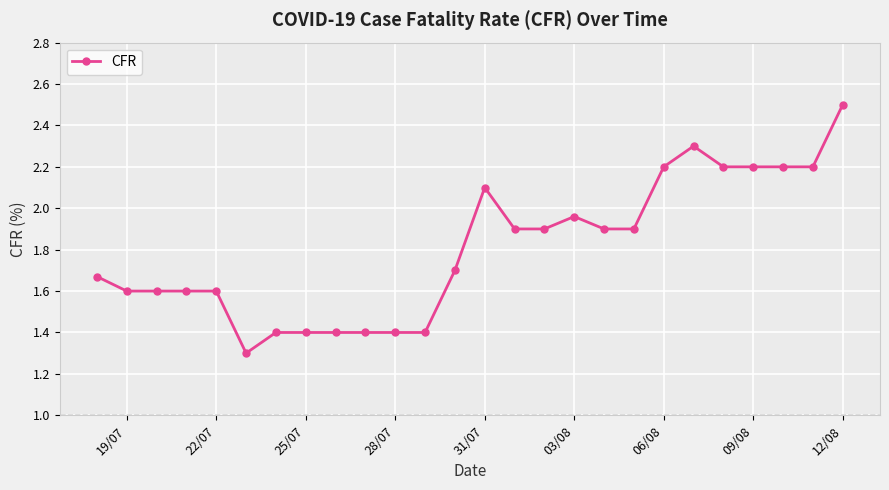

True or false: there are more than 1 points higher than both neighbors.

True